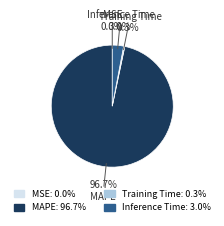

Combined, do Inference Time and Training Time account for over 50%?

No